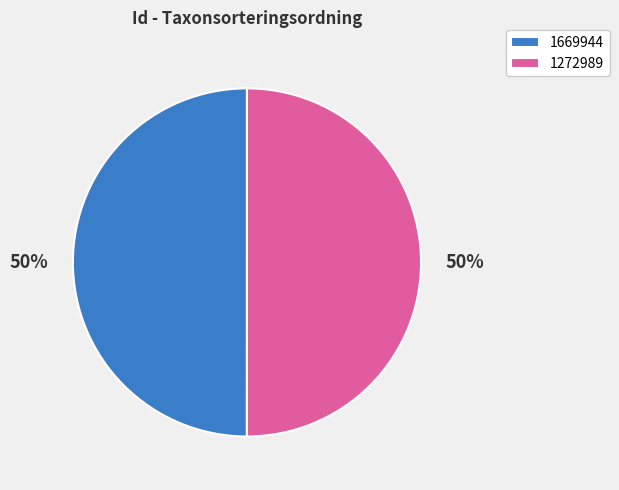

The 1669944 slice represents 41% of the pie. True or false?

False